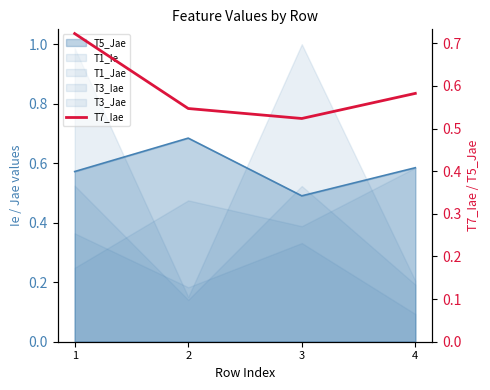

How many values are between 0 and 1?

4